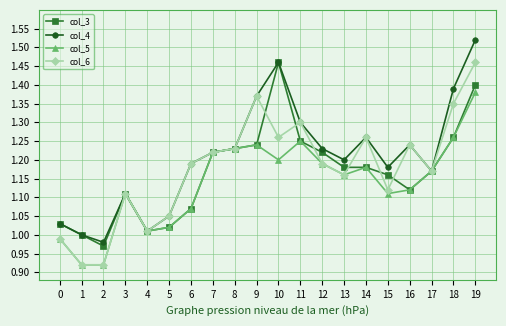

At which category does the chart reach its peak across all series?

19